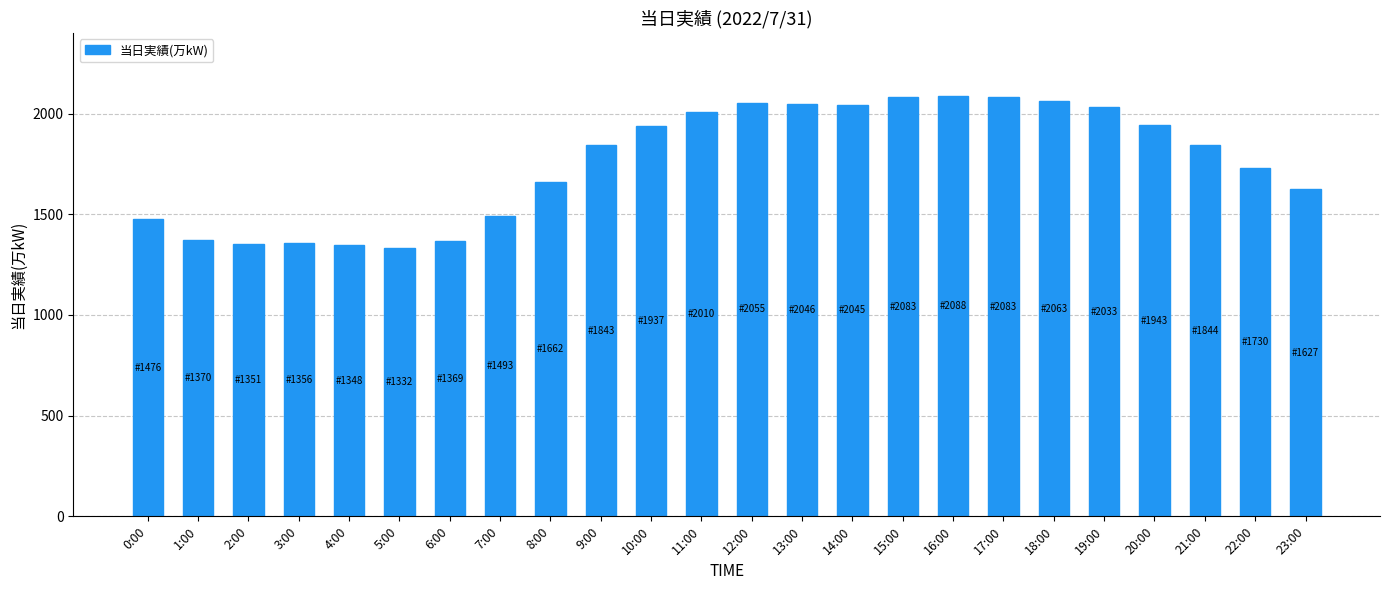

What is the change in value from 3:00 to 17:00?

+727